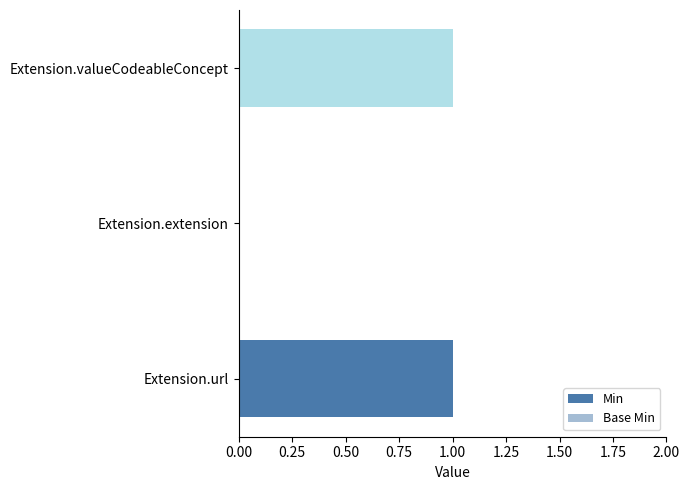

The Base Min series shows 1 at Extension.url. True or false?

False